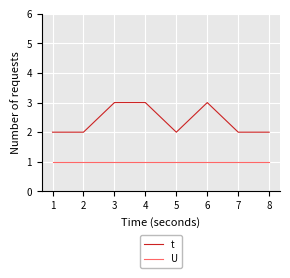

Is it true that U equals 2 at 4?

False